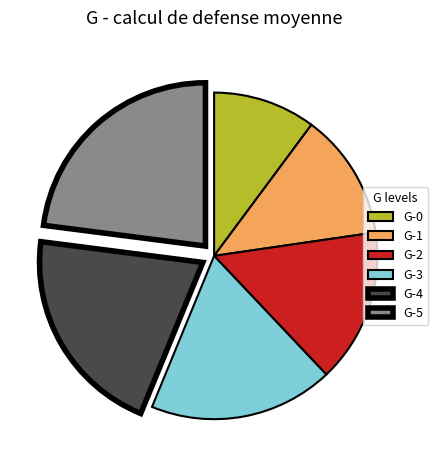

Is it true that G-1 is 13% of the pie?

True